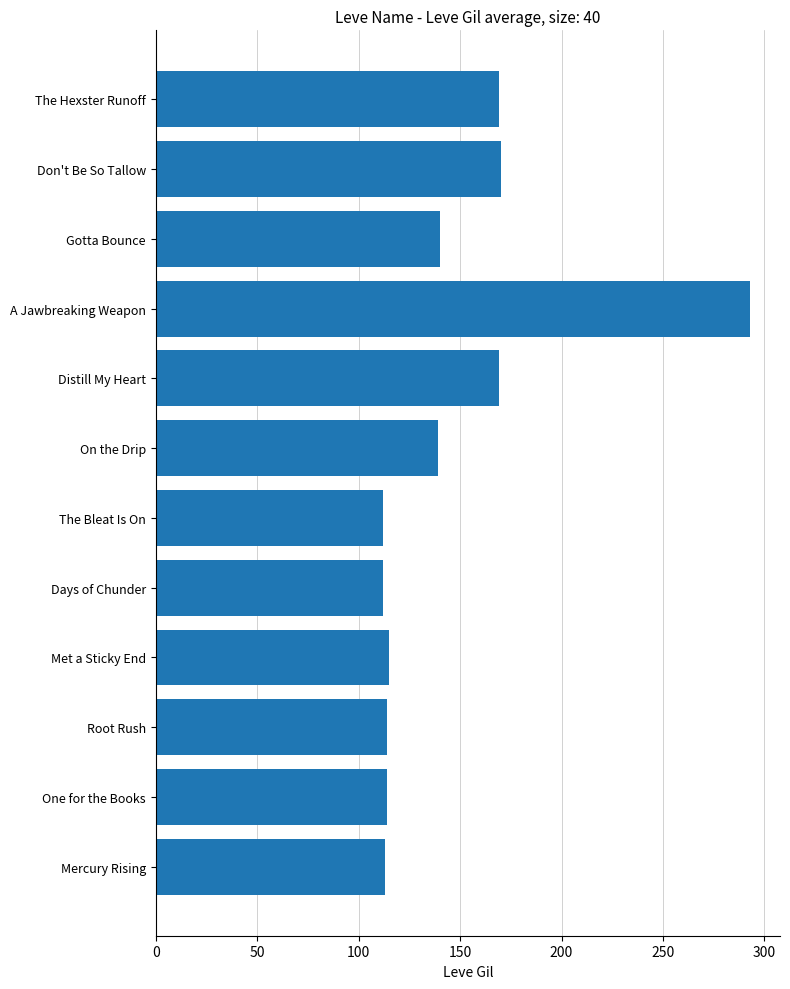

Is it true that the value at Days of Chunder is 163?

False